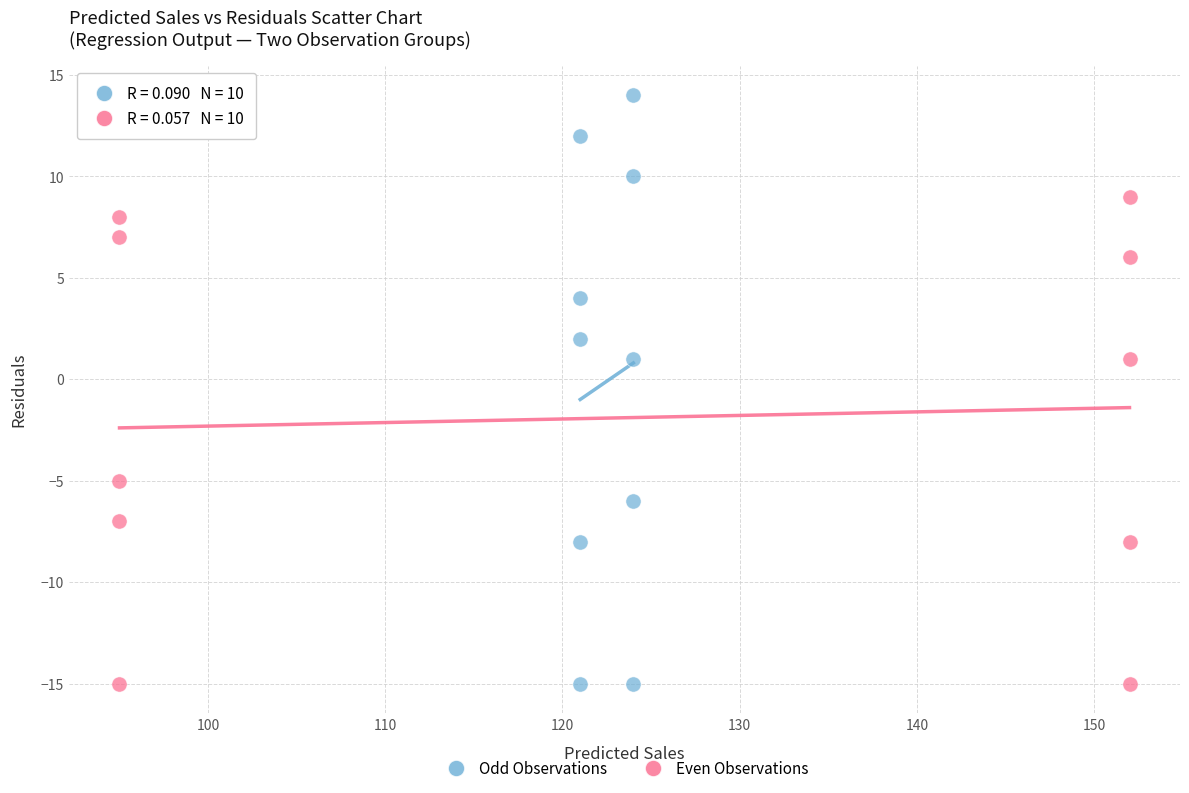

Which series reaches the maximum Y coordinate?

Odd Observations